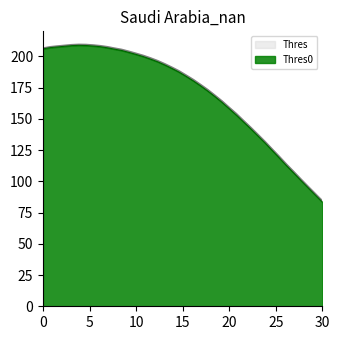

True or false: Thres and Thres0 cross at least once.

False